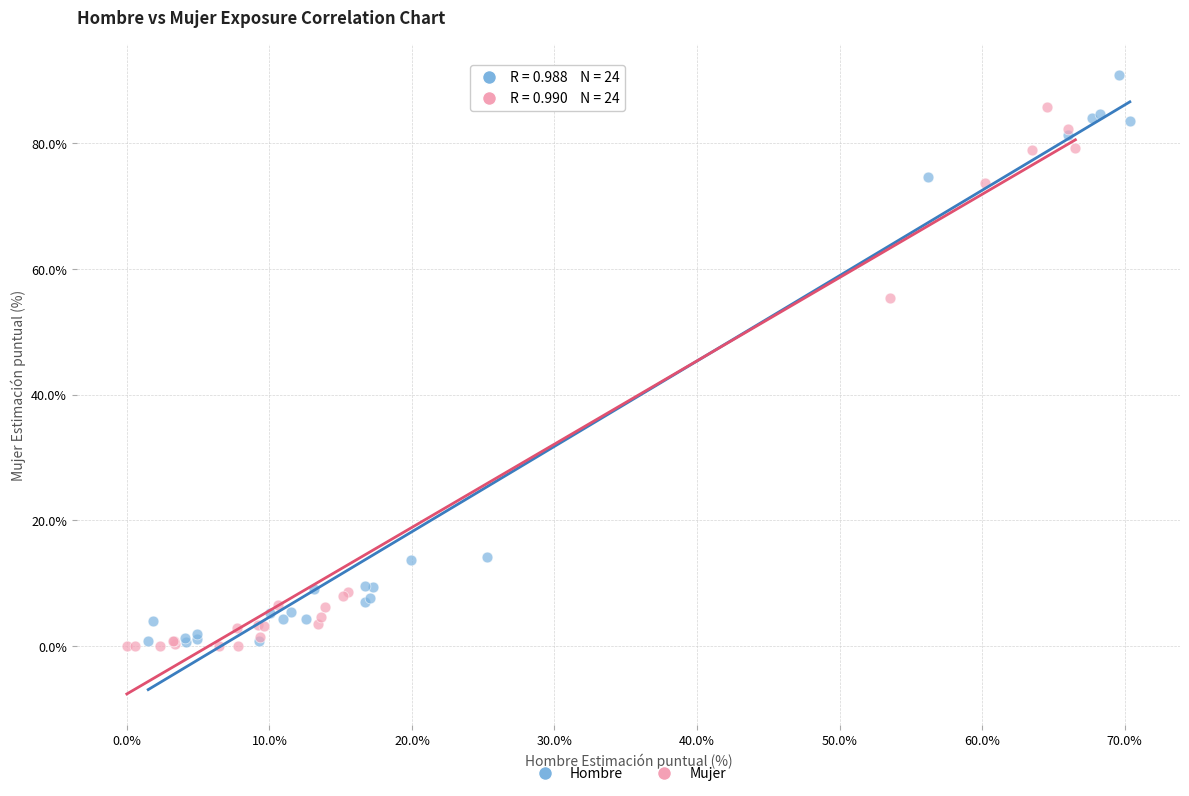

Which series has the widest spread of Y values?

Hombre